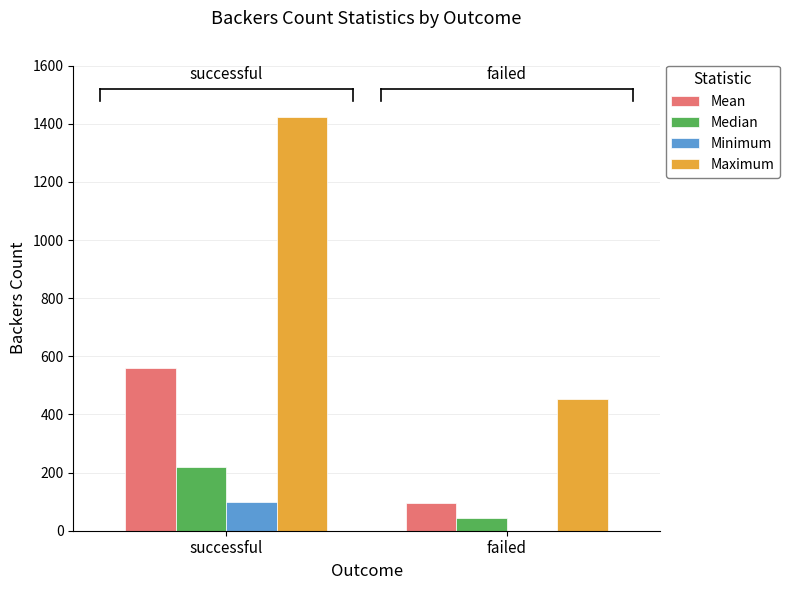

Reading left to right, extract all data points from this chart.

Mean: successful=560.8	failed=97.0
Median: successful=220.0	failed=44.0
Minimum: successful=98.0	failed=0.0
Maximum: successful=1425.0	failed=452.0